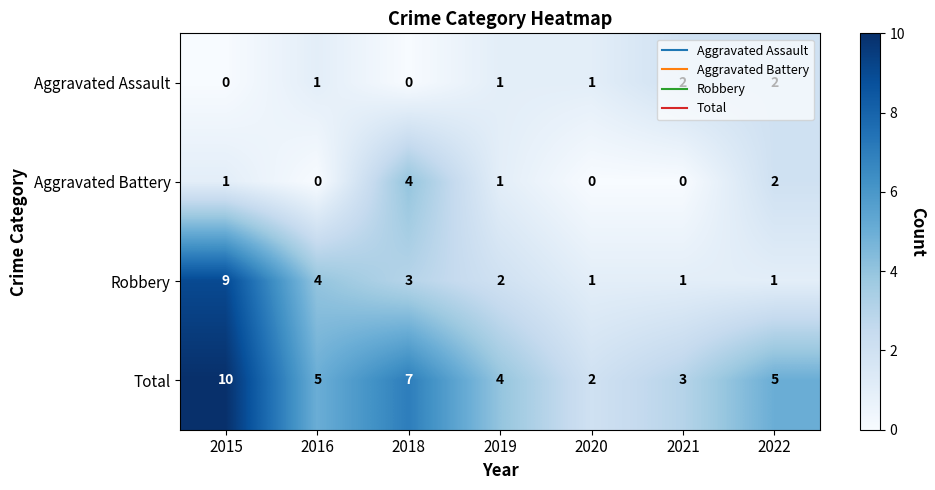

Where does the Robbery series first go above 2?

2015